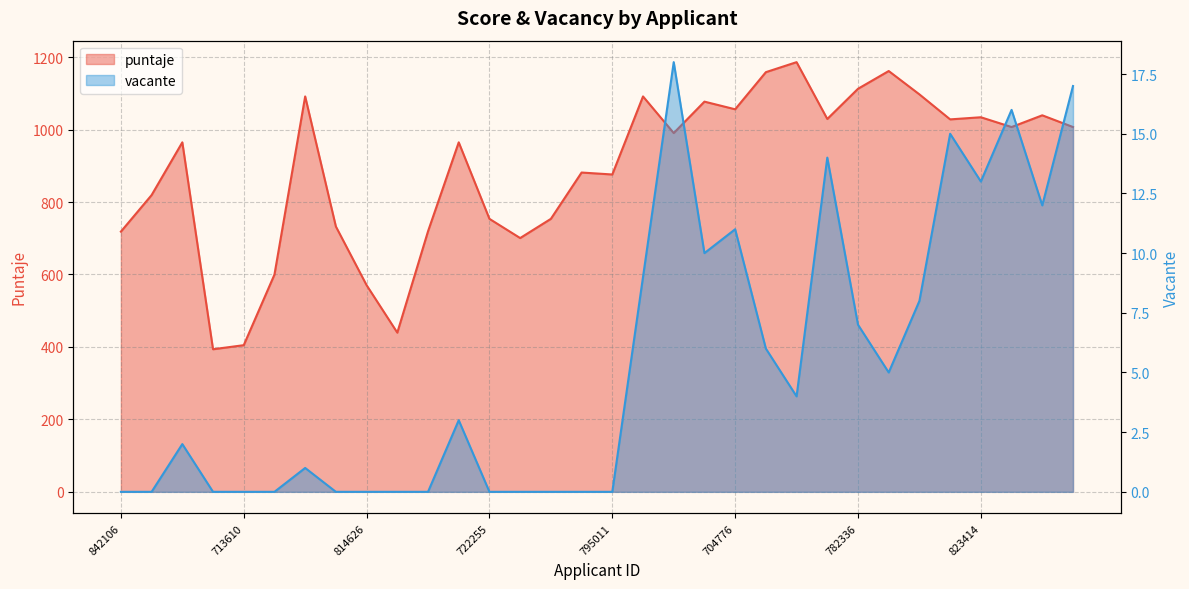

The vacante series shows 12.0 at 778436. True or false?

True